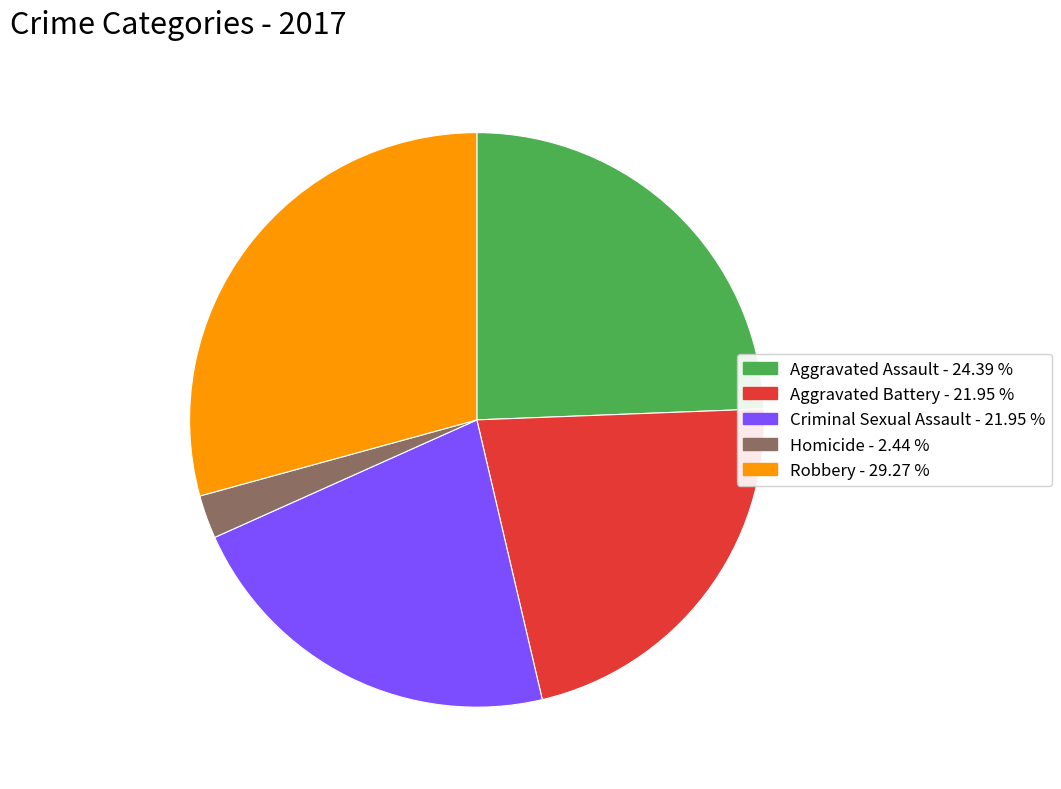

True or false: Robbery accounts for 29% of the total.

True